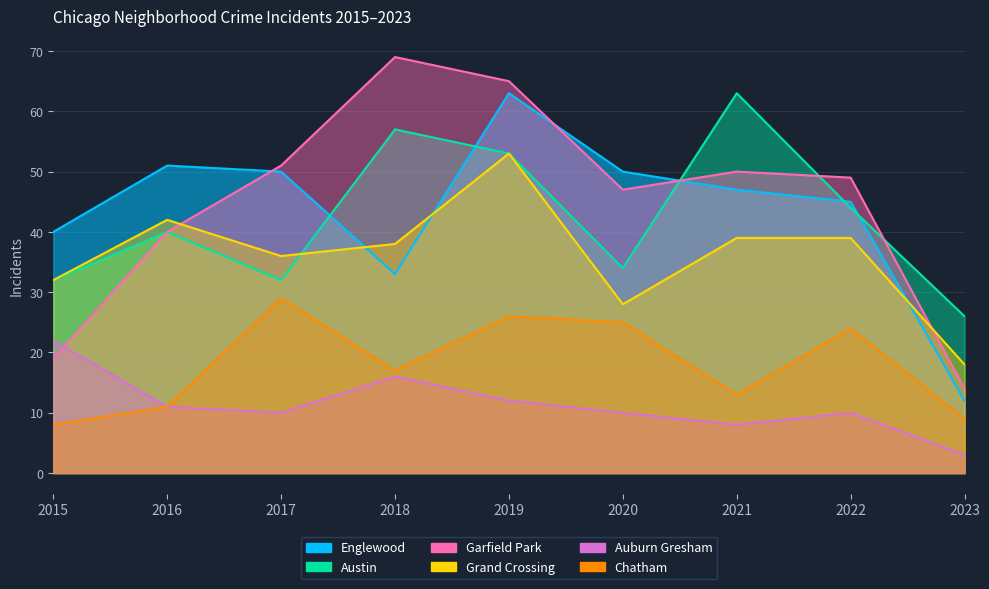

How many data points in Garfield Park are above 49?

4